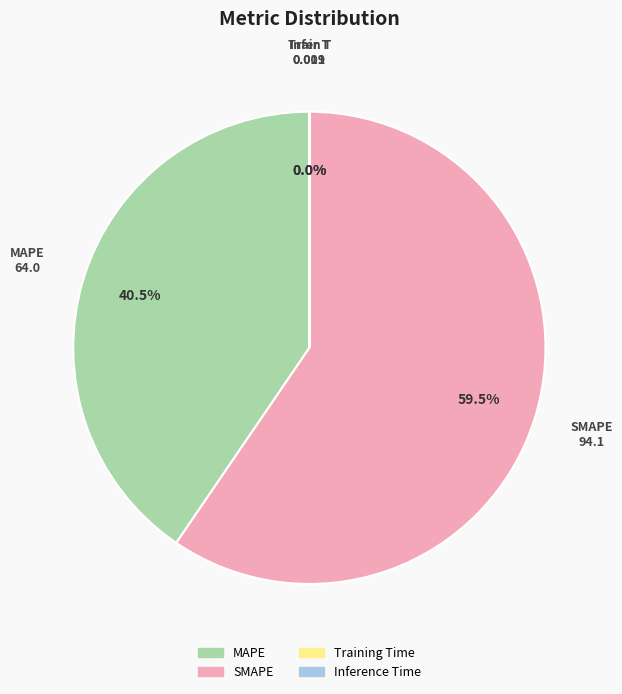

Is there a majority slice in this chart?

Yes